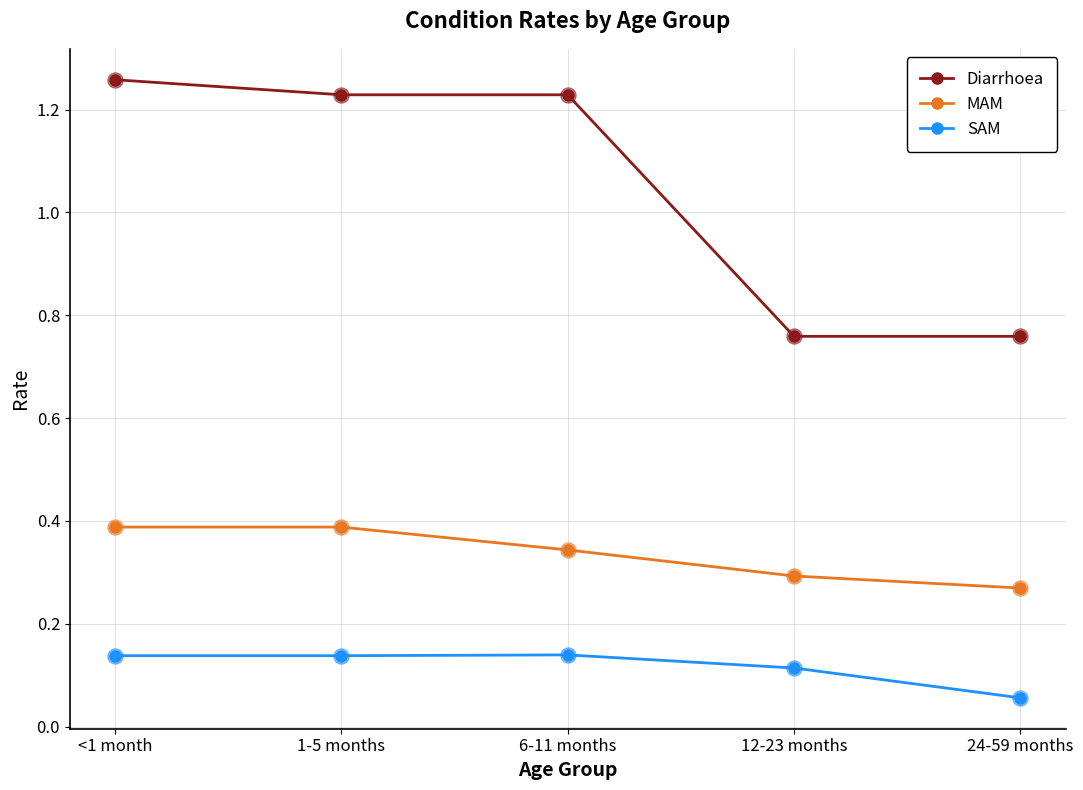

Which series has the widest spread of values?

Diarrhoea